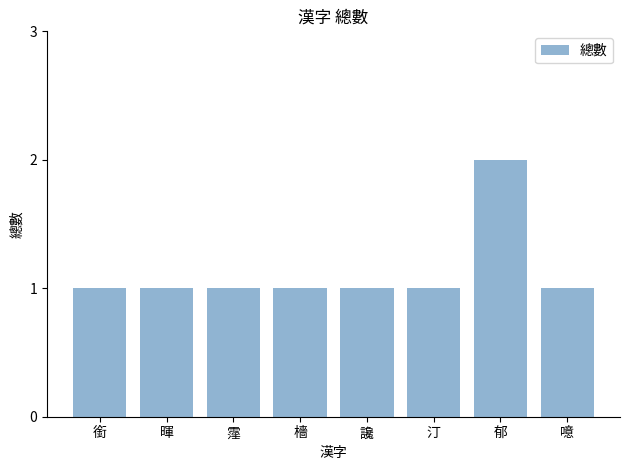

Which label corresponds to the largest value in the chart?

郁